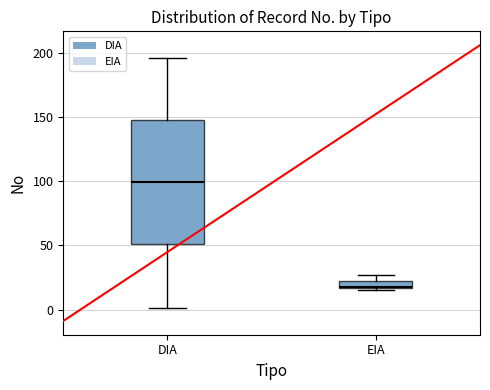

Which box has the lowest median line?

EIA